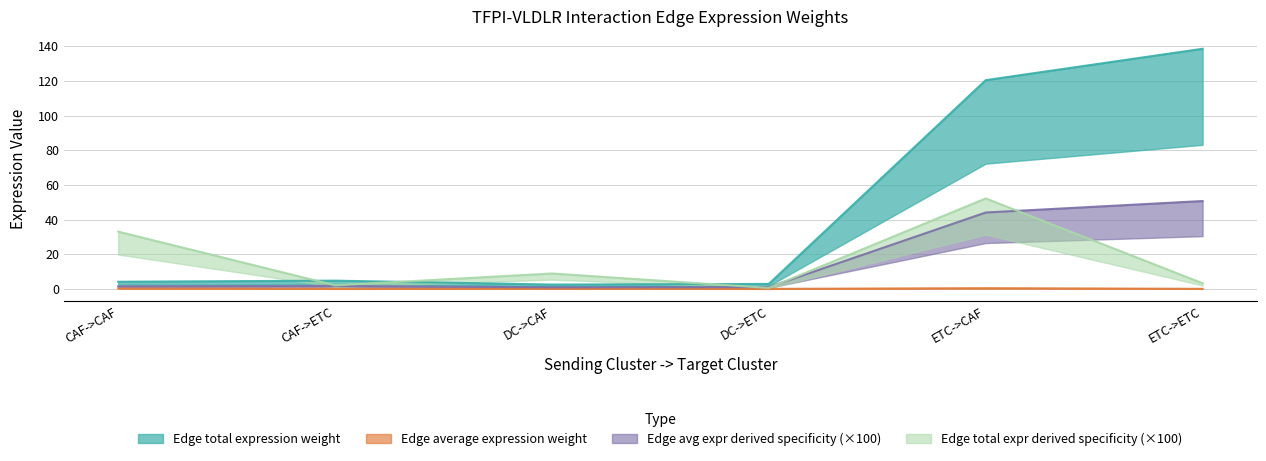

What is the sum of all Edge total expr derived specificity values?

100.0